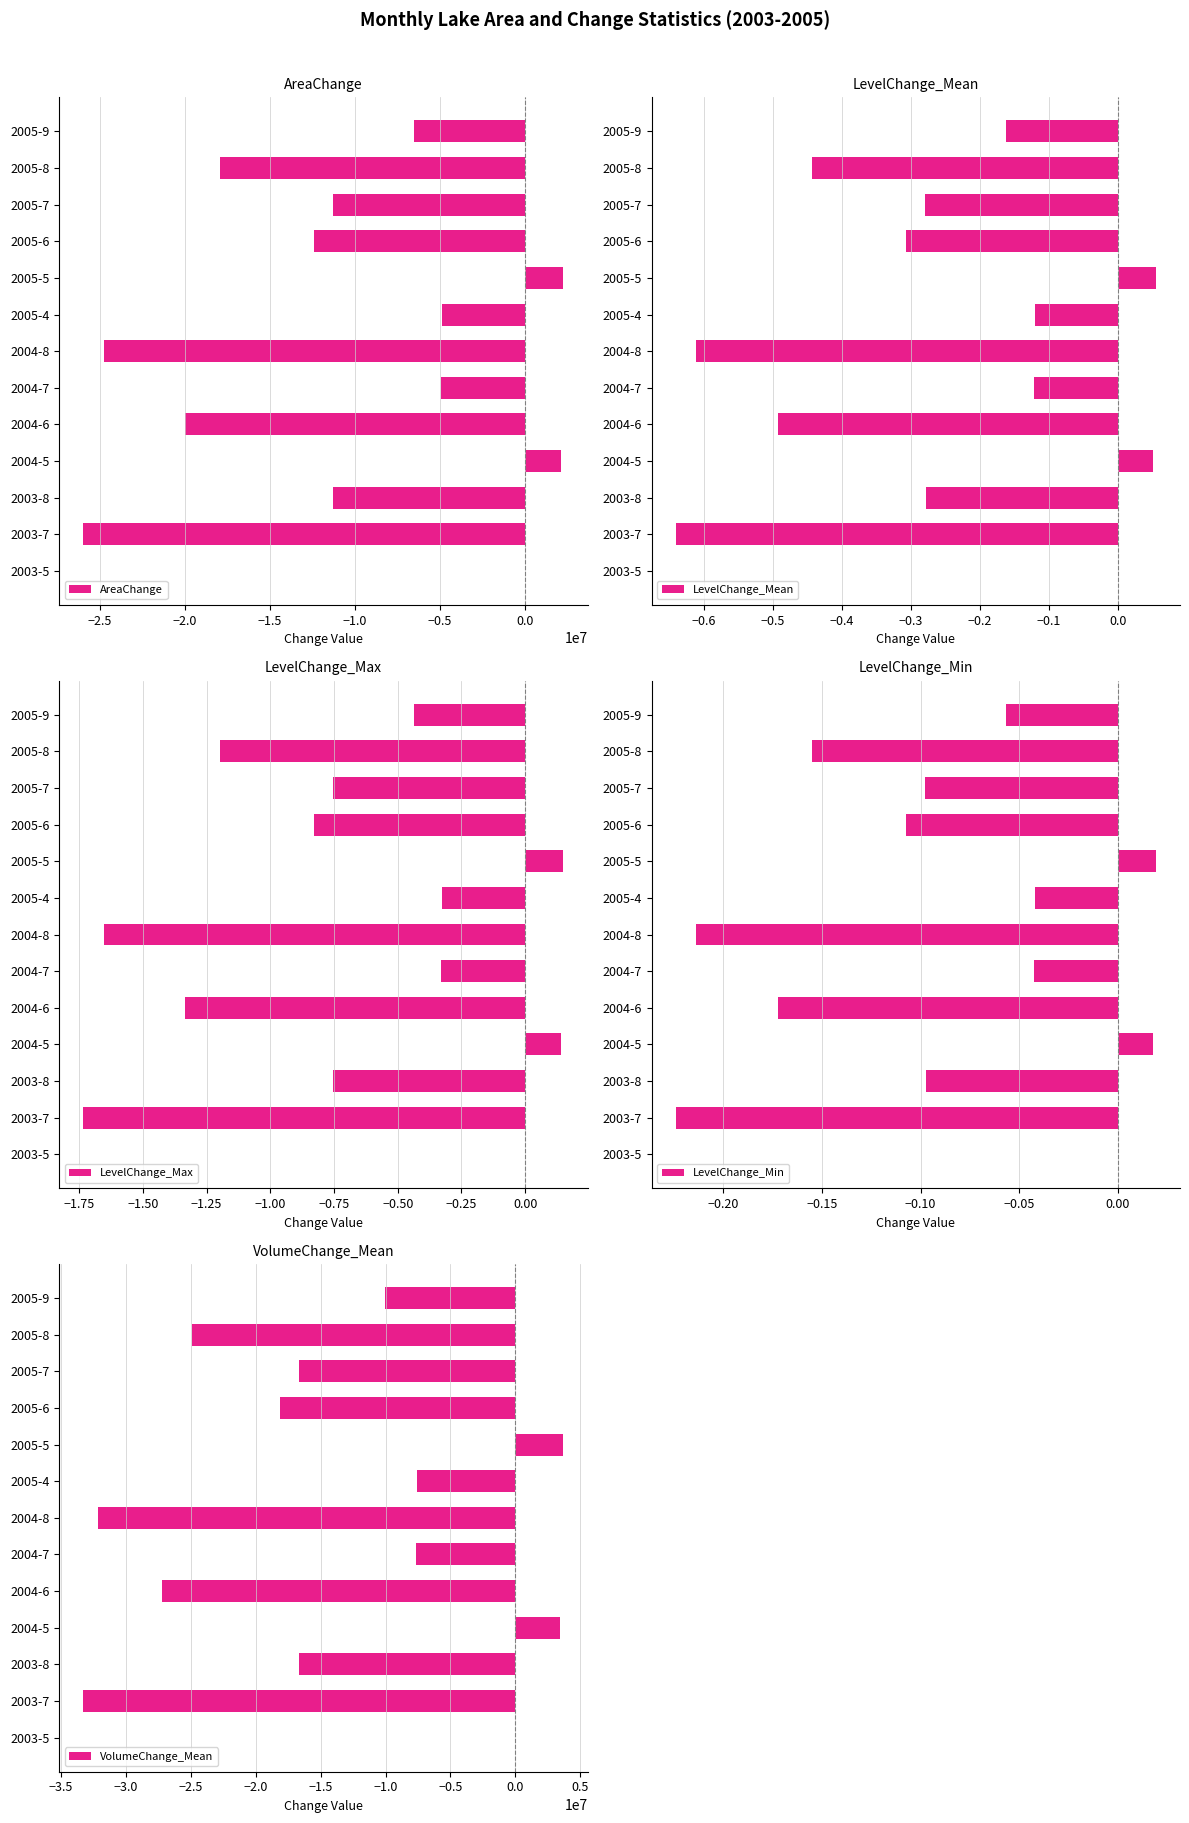

What is the value of the LevelChange_Min bar at the 2nd from the left?

-0.2